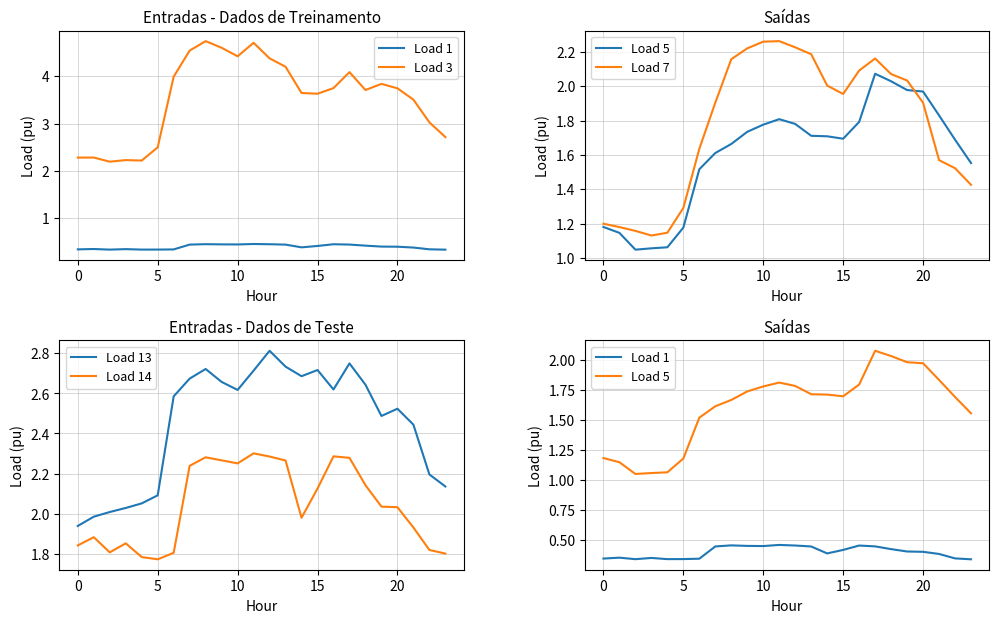

Reading left to right, extract all data points from this chart.

Load 1: 0.3	0.4	0.3	0.3	0.3	0.3	0.3	0.4	0.5	0.4	0.4	0.5	0.5	0.4	0.4	0.4	0.5	0.4	0.4	0.4	0.4	0.4	0.3	0.3
Load 3: 2.3	2.3	2.2	2.2	2.2	2.5	4.0	4.5	4.7	4.6	4.4	4.7	4.4	4.2	3.6	3.6	3.8	4.1	3.7	3.8	3.7	3.5	3.0	2.7
Load 5: 1.2	1.1	1.0	1.1	1.1	1.2	1.5	1.6	1.7	1.7	1.8	1.8	1.8	1.7	1.7	1.7	1.8	2.1	2.0	2.0	2.0	1.8	1.7	1.6
Load 7: 1.2	1.2	1.2	1.1	1.1	1.3	1.6	1.9	2.2	2.2	2.3	2.3	2.2	2.2	2.0	2.0	2.1	2.2	2.1	2.0	1.9	1.6	1.5	1.4
Load 13: 1.9	2.0	2.0	2.0	2.1	2.1	2.6	2.7	2.7	2.7	2.6	2.7	2.8	2.7	2.7	2.7	2.6	2.7	2.6	2.5	2.5	2.4	2.2	2.1
Load 14: 1.8	1.9	1.8	1.9	1.8	1.8	1.8	2.2	2.3	2.3	2.3	2.3	2.3	2.3	2.0	2.1	2.3	2.3	2.1	2.0	2.0	1.9	1.8	1.8